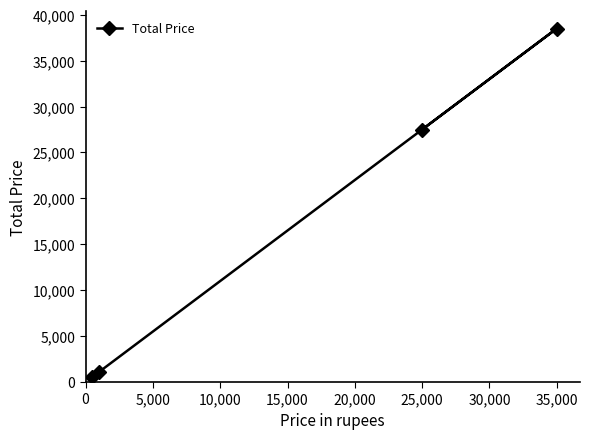

What is the greatest value displayed?

38500